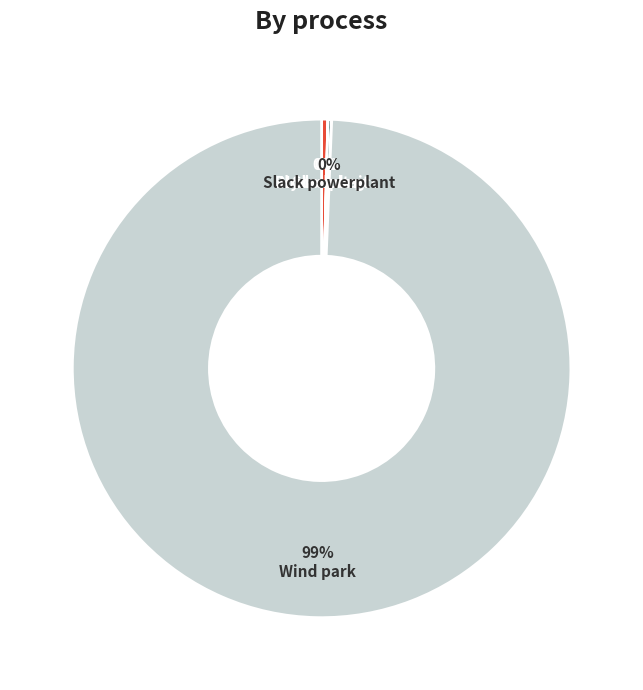

Is it true that Hydro plant is 8% of the pie?

False